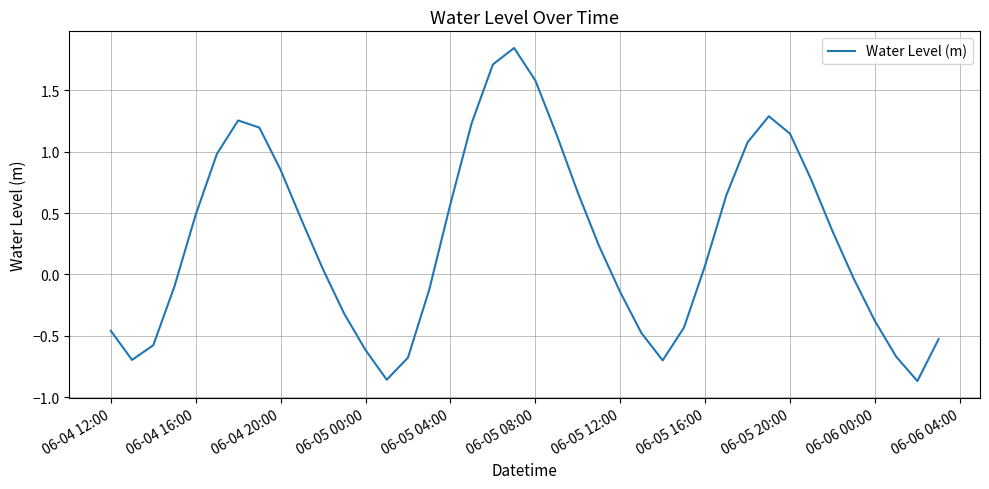

How many positive values are there?

22